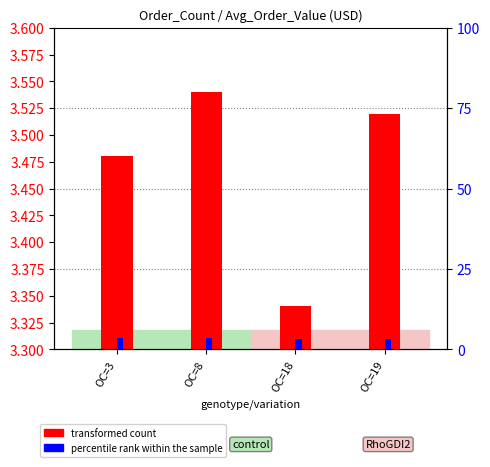

How many transformed count values are between 3 and 4?

4